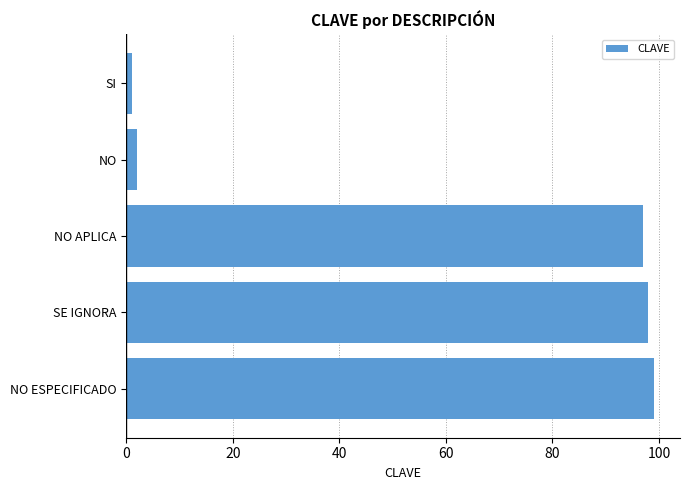

What is the greatest value displayed?

99